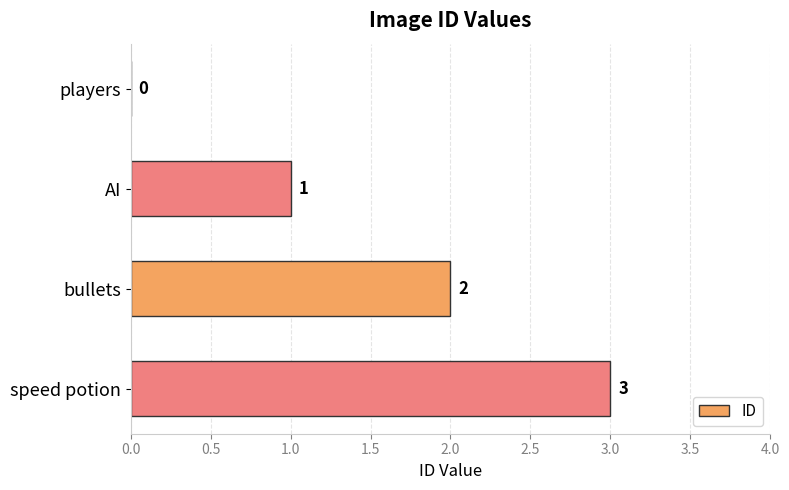

How many values are between 1 and 3?

3